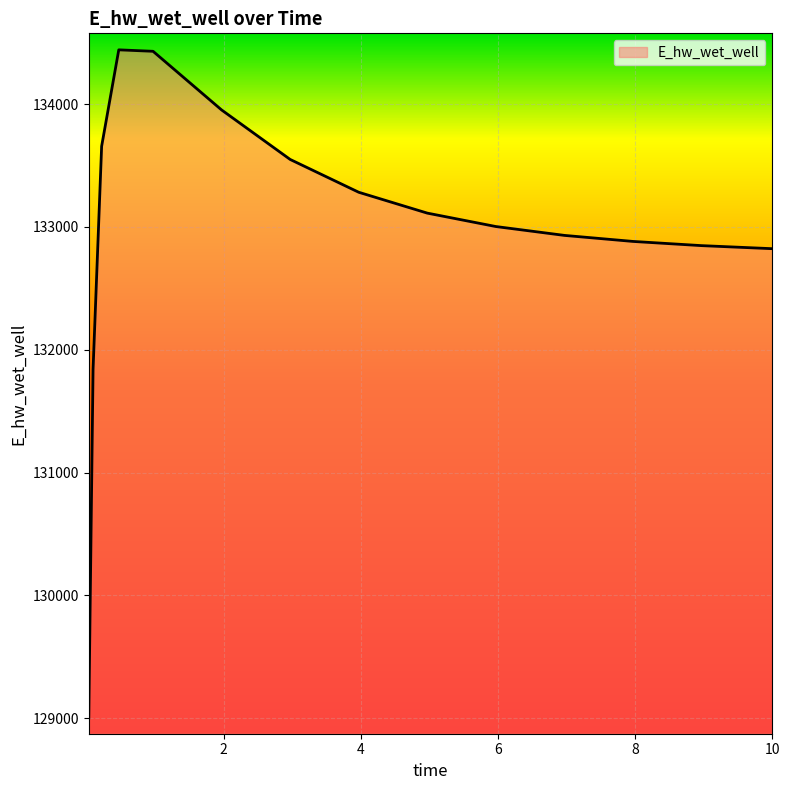

What is the minimum value shown in the chart?

129001.5